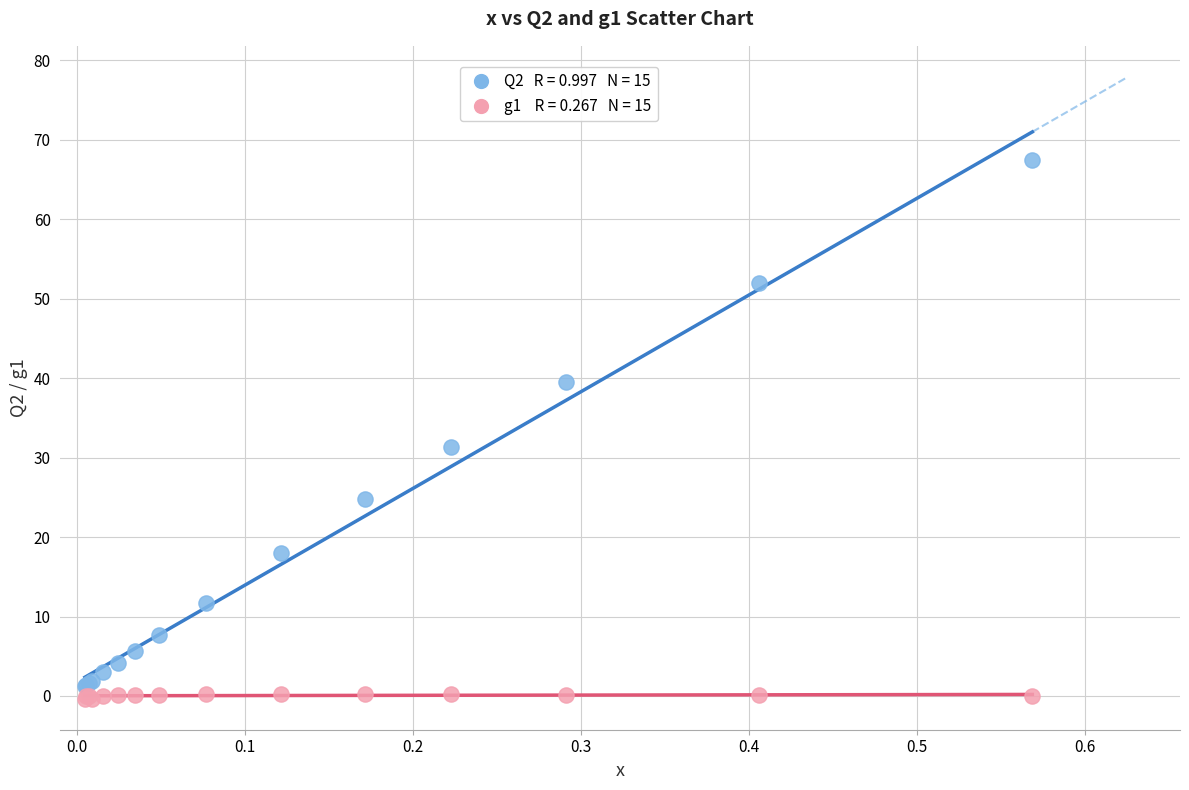

Across all series, what Y value is closest to 33?

31.3